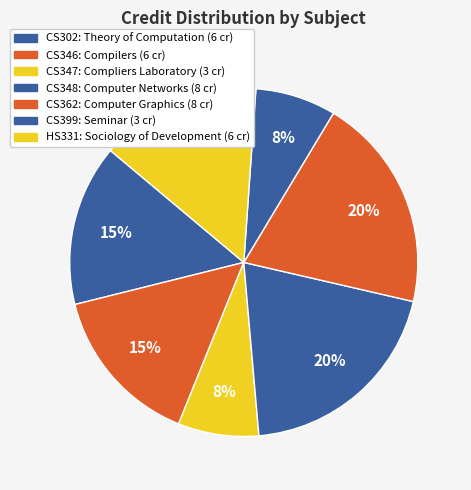

To the nearest percent, what percentage of the pie is HS331?

15%